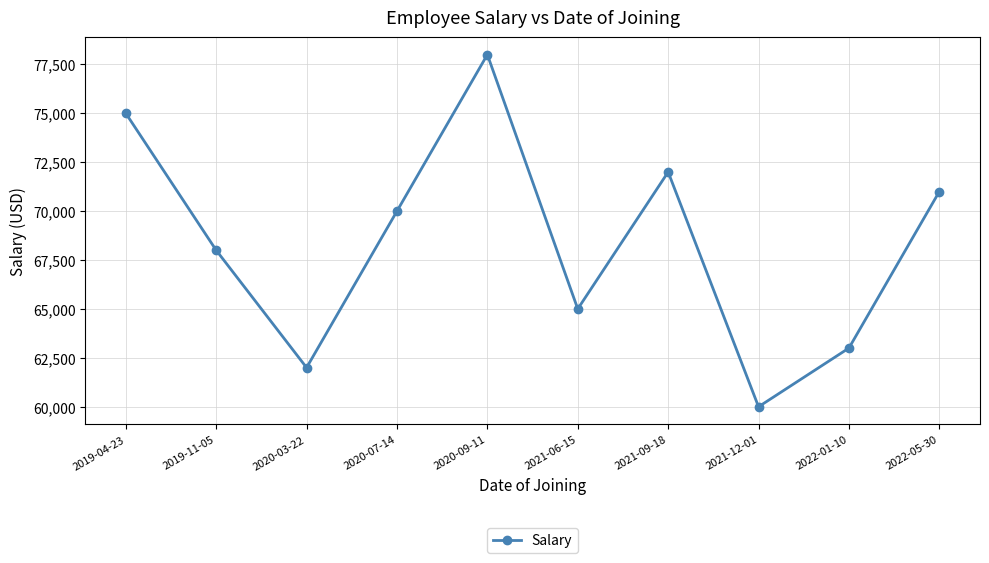

Reading left to right, what are all the values shown in this chart?

2019-04-23=75000	2019-11-05=68000	2020-03-22=62000	2020-07-14=70000	2020-09-11=78000	2021-06-15=65000	2021-09-18=72000	2021-12-01=60000	2022-01-10=63000	2022-05-30=71000